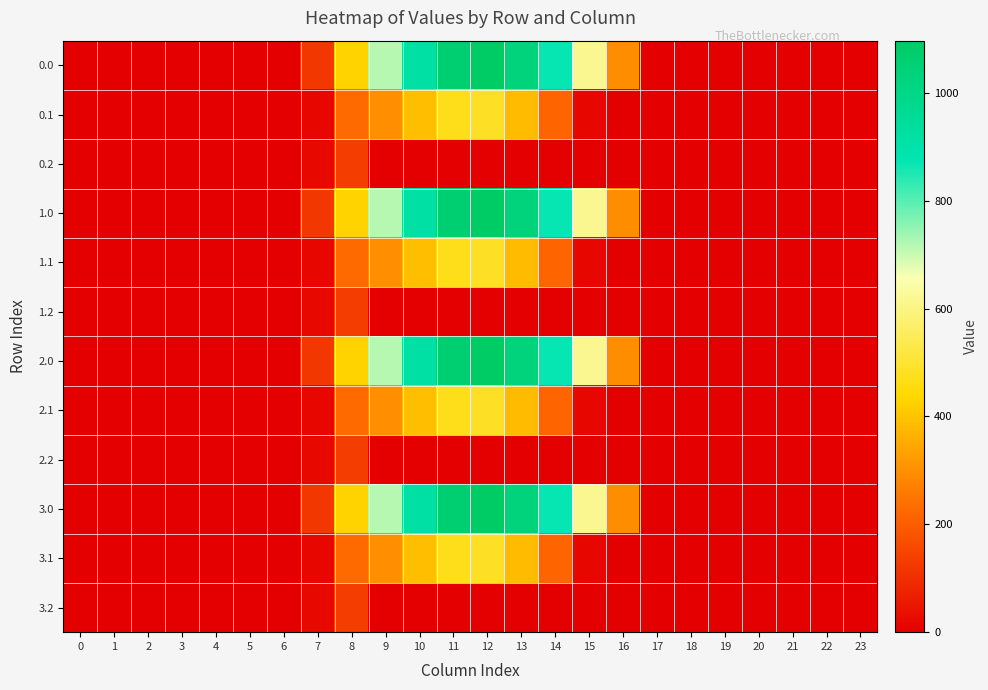

Reading right to left, list all the values displayed in this chart.

0.0: 23=0.0	22=0.0	21=0.0	20=0.0	19=0.0	18=0.0	17=0.0	16=294.5	15=615.9	14=870.6	13=1032.9	12=1096.7	11=1060.3	10=916.2	9=716.9	8=430.3	7=120.6	6=0.0	5=0.0	4=0.0	3=0.0	2=0.0	1=0.0	0=0.0
0.1: 23=0.0	22=0.0	21=0.0	20=0.0	19=0.0	18=0.0	17=0.0	16=0.0	15=17.3	14=219.2	13=382.7	12=485.4	11=471.7	10=388.1	9=295.9	8=227.5	7=17.7	6=0.0	5=0.0	4=0.0	3=0.0	2=0.0	1=0.0	0=0.0
0.2: 23=0.0	22=0.0	21=0.0	20=0.0	19=0.0	18=0.0	17=0.0	16=0.0	15=0.0	14=0.0	13=0.0	12=0.0	11=0.0	10=0.0	9=0.0	8=134.2	7=22.3	6=0.0	5=0.0	4=0.0	3=0.0	2=0.0	1=0.0	0=0.0
1.0: 23=0.0	22=0.0	21=0.0	20=0.0	19=0.0	18=0.0	17=0.0	16=294.5	15=615.9	14=870.6	13=1032.9	12=1096.7	11=1060.3	10=916.2	9=716.9	8=430.3	7=120.6	6=0.0	5=0.0	4=0.0	3=0.0	2=0.0	1=0.0	0=0.0
1.1: 23=0.0	22=0.0	21=0.0	20=0.0	19=0.0	18=0.0	17=0.0	16=0.0	15=17.3	14=219.2	13=382.7	12=485.4	11=471.7	10=388.1	9=295.9	8=227.5	7=17.7	6=0.0	5=0.0	4=0.0	3=0.0	2=0.0	1=0.0	0=0.0
1.2: 23=0.0	22=0.0	21=0.0	20=0.0	19=0.0	18=0.0	17=0.0	16=0.0	15=0.0	14=0.0	13=0.0	12=0.0	11=0.0	10=0.0	9=0.0	8=134.2	7=22.3	6=0.0	5=0.0	4=0.0	3=0.0	2=0.0	1=0.0	0=0.0
2.0: 23=0.0	22=0.0	21=0.0	20=0.0	19=0.0	18=0.0	17=0.0	16=294.5	15=615.9	14=870.6	13=1032.9	12=1096.7	11=1060.3	10=916.2	9=716.9	8=430.3	7=120.6	6=0.0	5=0.0	4=0.0	3=0.0	2=0.0	1=0.0	0=0.0
2.1: 23=0.0	22=0.0	21=0.0	20=0.0	19=0.0	18=0.0	17=0.0	16=0.0	15=17.3	14=219.2	13=382.7	12=485.4	11=471.7	10=388.1	9=295.9	8=227.5	7=17.7	6=0.0	5=0.0	4=0.0	3=0.0	2=0.0	1=0.0	0=0.0
2.2: 23=0.0	22=0.0	21=0.0	20=0.0	19=0.0	18=0.0	17=0.0	16=0.0	15=0.0	14=0.0	13=0.0	12=0.0	11=0.0	10=0.0	9=0.0	8=134.2	7=22.3	6=0.0	5=0.0	4=0.0	3=0.0	2=0.0	1=0.0	0=0.0
3.0: 23=0.0	22=0.0	21=0.0	20=0.0	19=0.0	18=0.0	17=0.0	16=294.5	15=615.9	14=870.6	13=1032.9	12=1096.7	11=1060.3	10=916.2	9=716.9	8=430.3	7=120.6	6=0.0	5=0.0	4=0.0	3=0.0	2=0.0	1=0.0	0=0.0
3.1: 23=0.0	22=0.0	21=0.0	20=0.0	19=0.0	18=0.0	17=0.0	16=0.0	15=17.3	14=219.2	13=382.7	12=485.4	11=471.7	10=388.1	9=295.9	8=227.5	7=17.7	6=0.0	5=0.0	4=0.0	3=0.0	2=0.0	1=0.0	0=0.0
3.2: 23=0.0	22=0.0	21=0.0	20=0.0	19=0.0	18=0.0	17=0.0	16=0.0	15=0.0	14=0.0	13=0.0	12=0.0	11=0.0	10=0.0	9=0.0	8=134.2	7=22.3	6=0.0	5=0.0	4=0.0	3=0.0	2=0.0	1=0.0	0=0.0